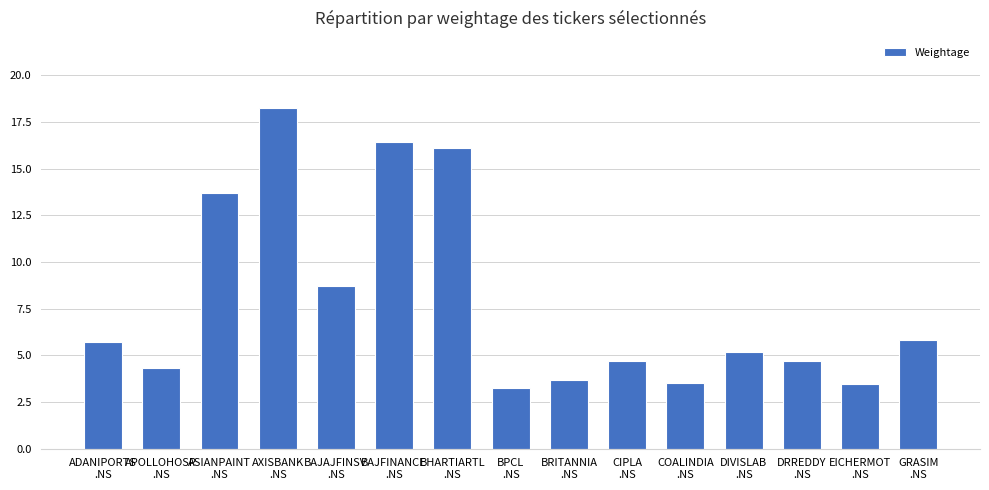

What is the sum of all values?

117.6